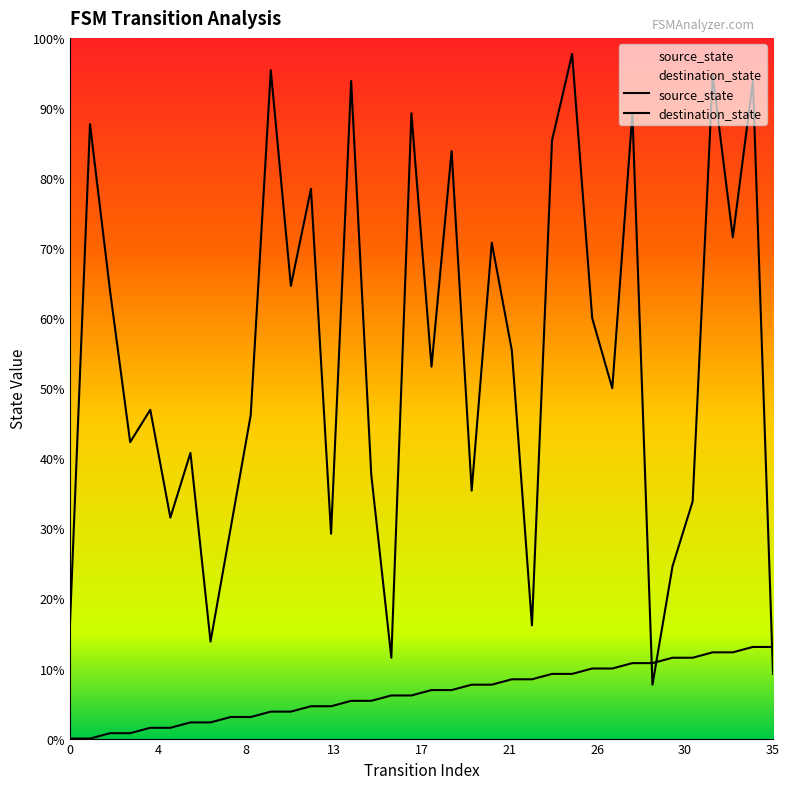

What is the maximum value for destination_state?

127